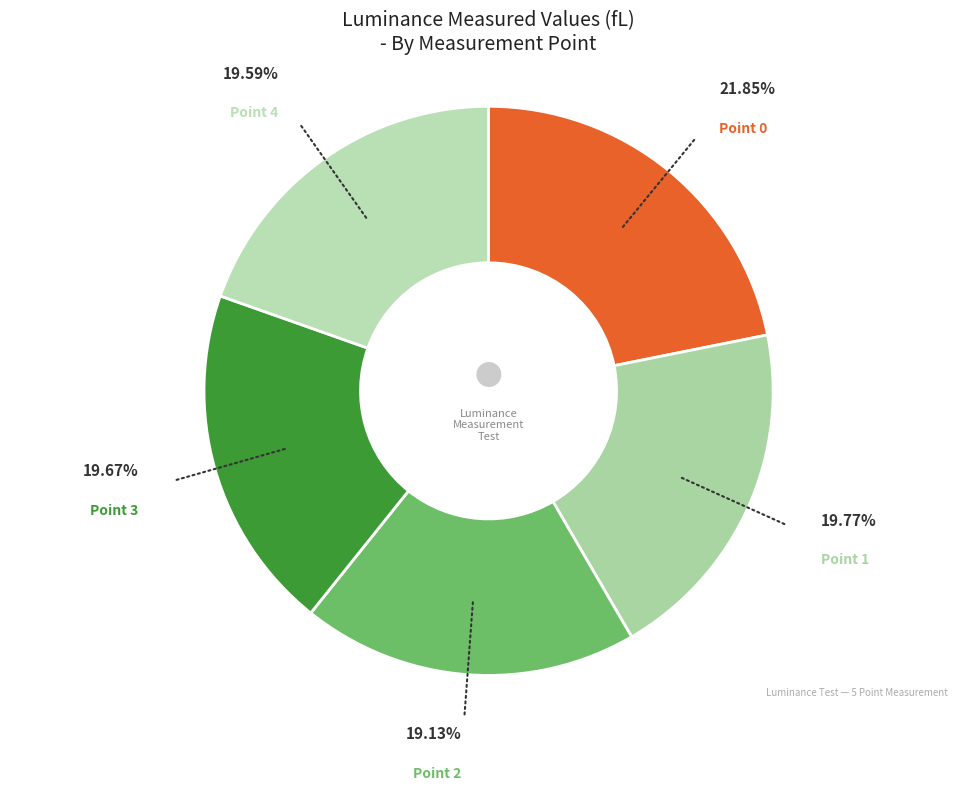

How much of the chart is everything except Point 3?

80.3%